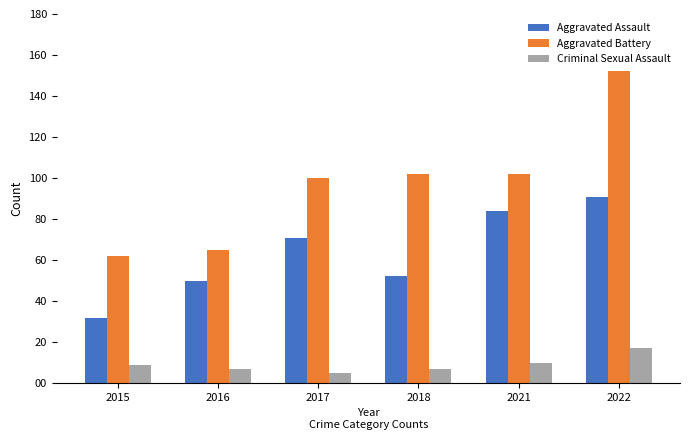

What is the minimum value shown in the chart?

5